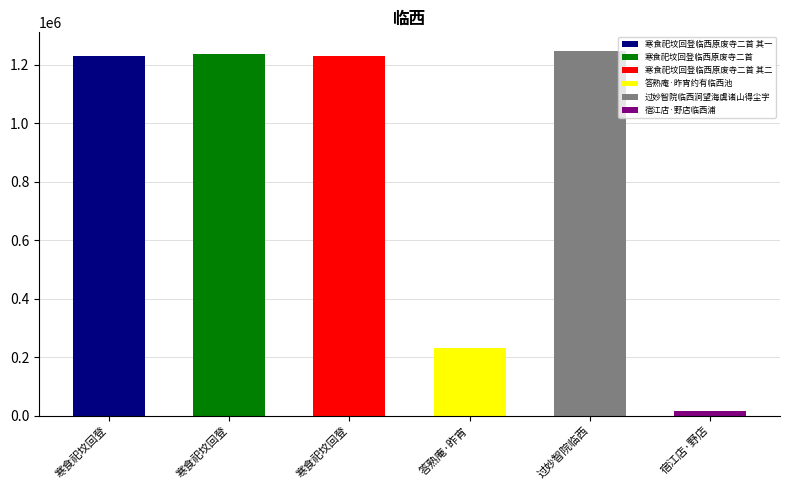

What is the value of the 1st bar from the left?

1229737